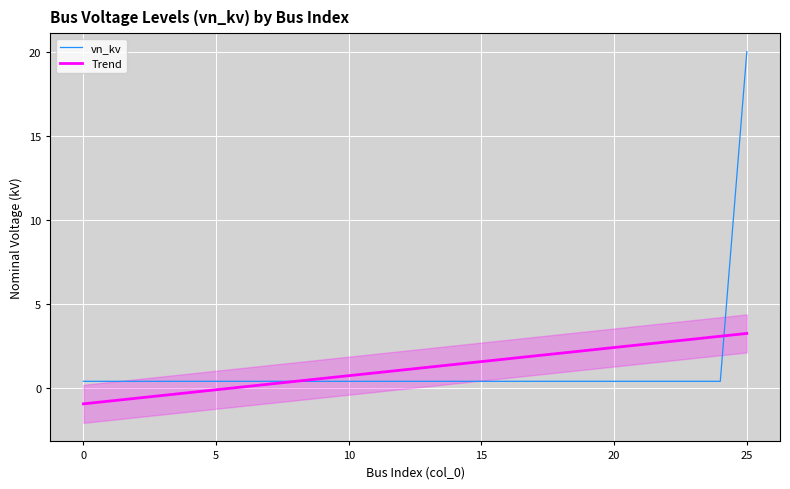

Reading left to right, list all the values displayed in this chart.

vn_kv: 0.4	0.4	0.4	0.4	0.4	0.4	0.4	0.4	0.4	0.4	0.4	0.4	0.4	0.4	0.4	0.4	0.4	0.4	0.4	0.4	0.4	0.4	0.4	0.4	0.4	20.0
Trend: -0.9	-0.8	-0.6	-0.4	-0.3	-0.1	0.1	0.2	0.4	0.6	0.7	0.9	1.1	1.2	1.4	1.6	1.7	1.9	2.1	2.2	2.4	2.6	2.7	2.9	3.1	3.2